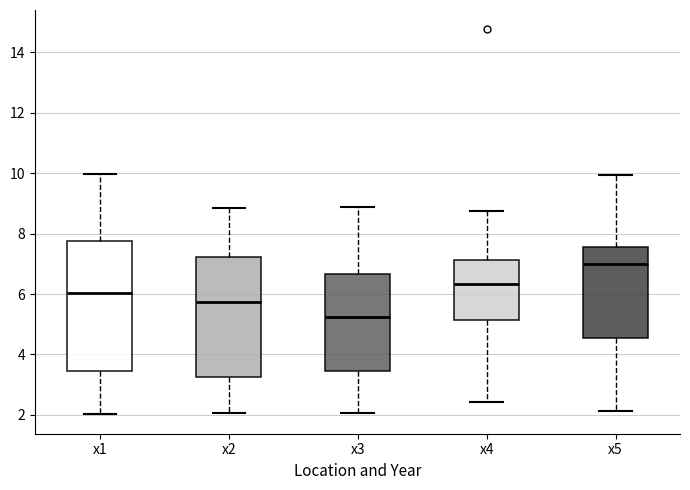

Where does the lower whisker of the box for x3 end on the y-axis? The values are not printed on the chart, so give them approximately, as read against the axis.

2.0